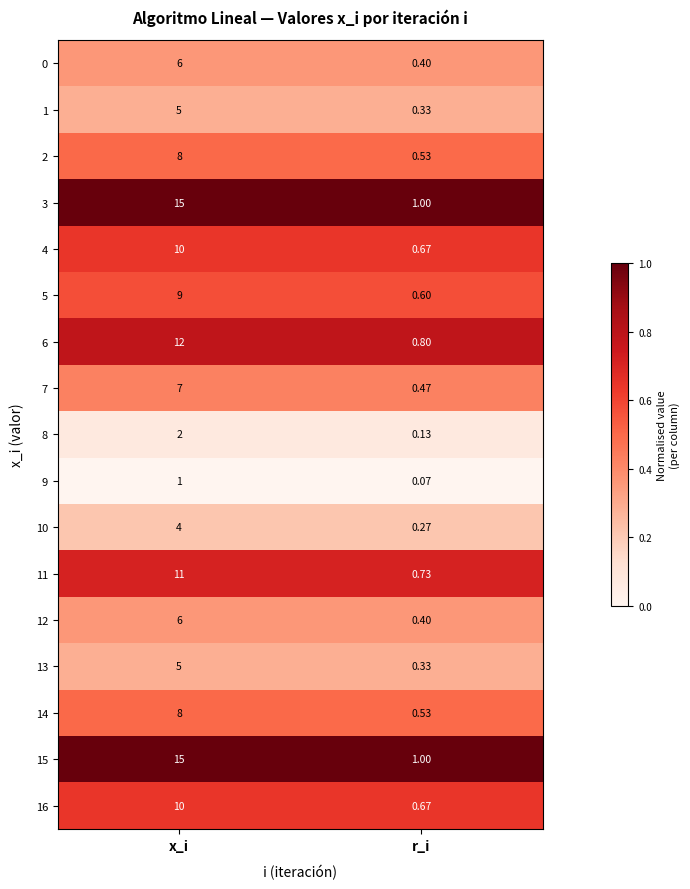

Is the value of 11 at r_i greater than the value of 7 at r_i?

Yes